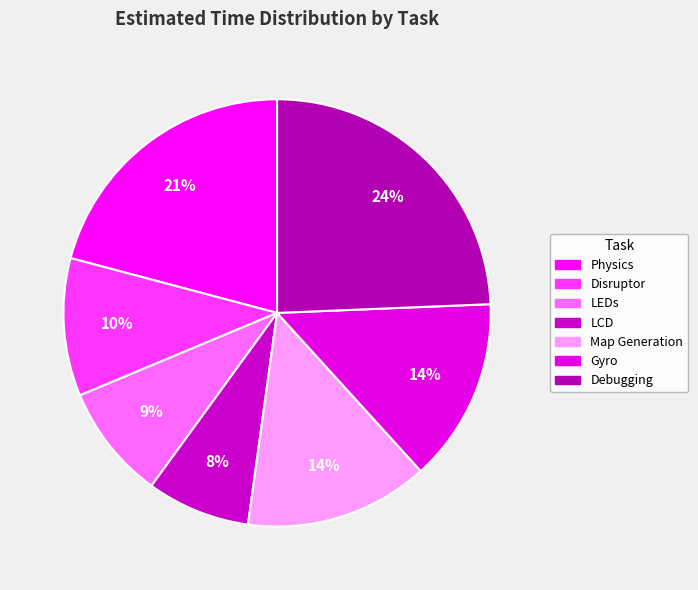

What is the smallest slice in the pie chart?

LCD